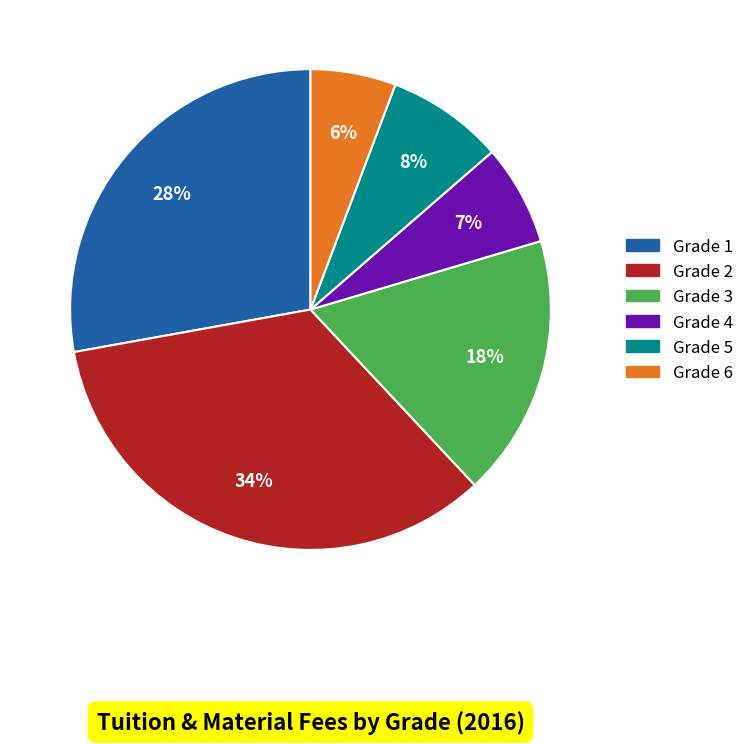

To the nearest percent, what is the average slice percentage?

17%